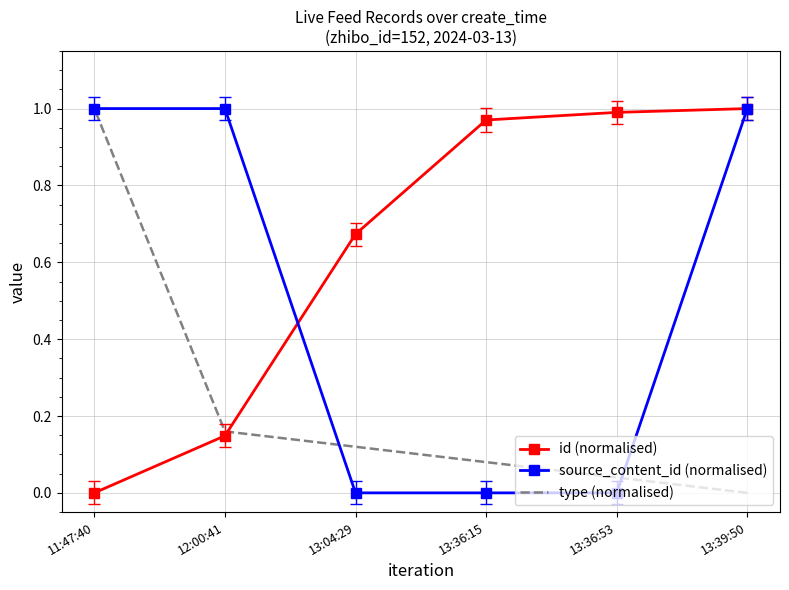

Which series has the widest spread of values?

id (normalised)